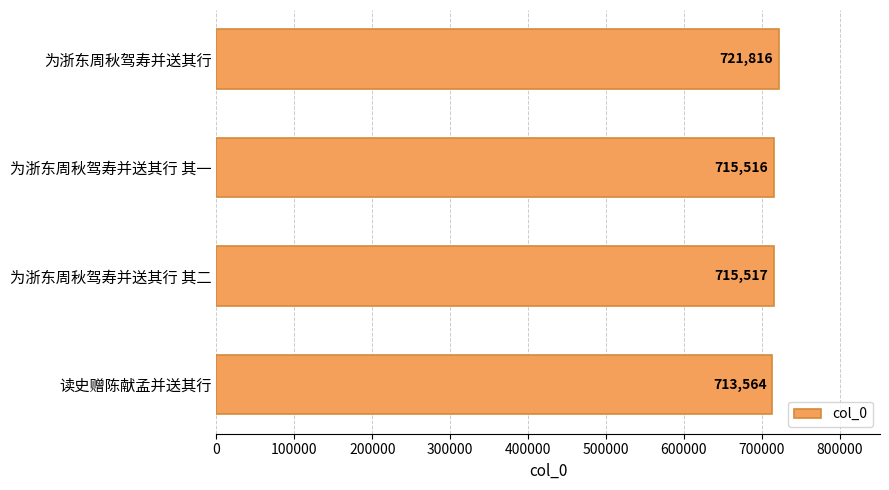

Is it true that the value at 为浙东周秋驾寿并送其行 其二 is 715517?

True